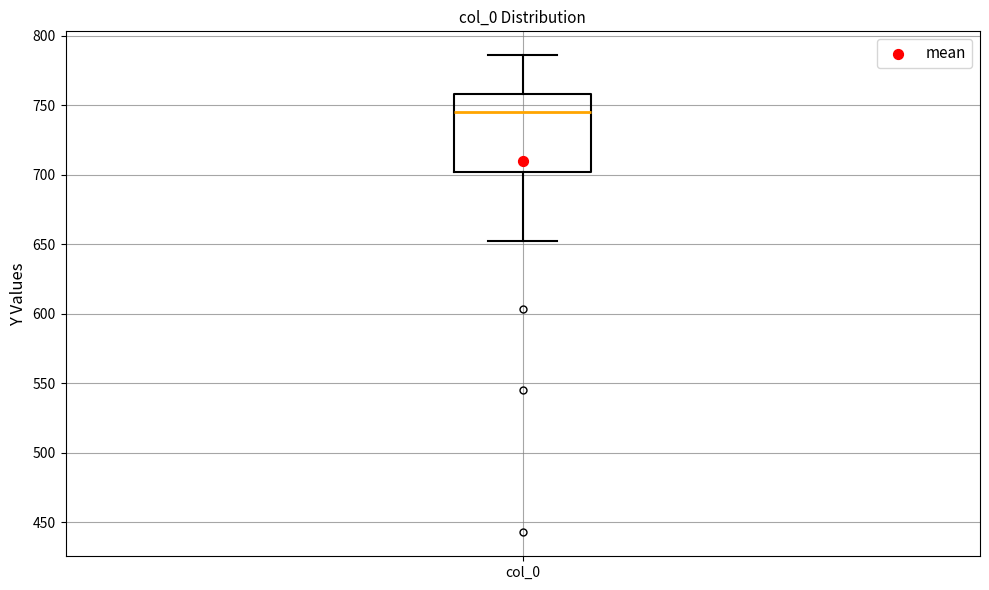

Transcribe this box plot: give where the median line is, the range the box spans, and where the two whiskers end, as read against the y-axis. The values are not printed on the chart, so give them approximately, as read against the axis.

median 745, box 700 to 760, whiskers 655 to 785